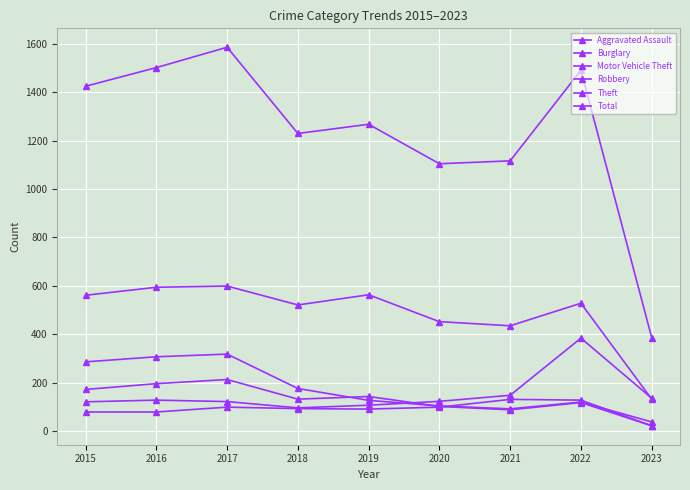

How many lines are shown in the chart?

6